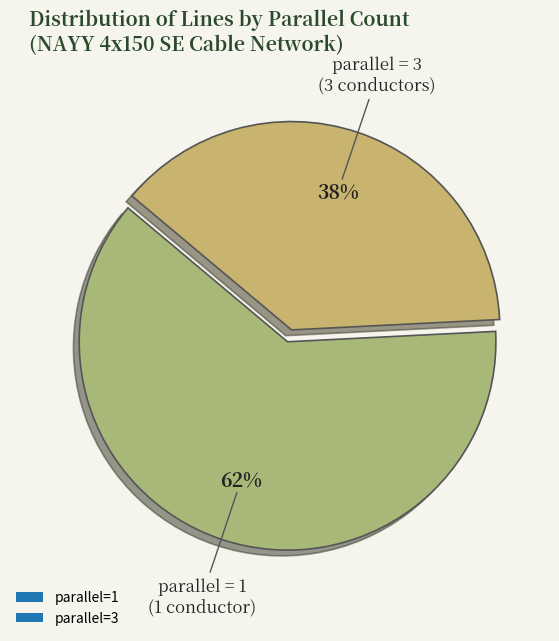

Which slice represents more than half of the pie?

parallel=1